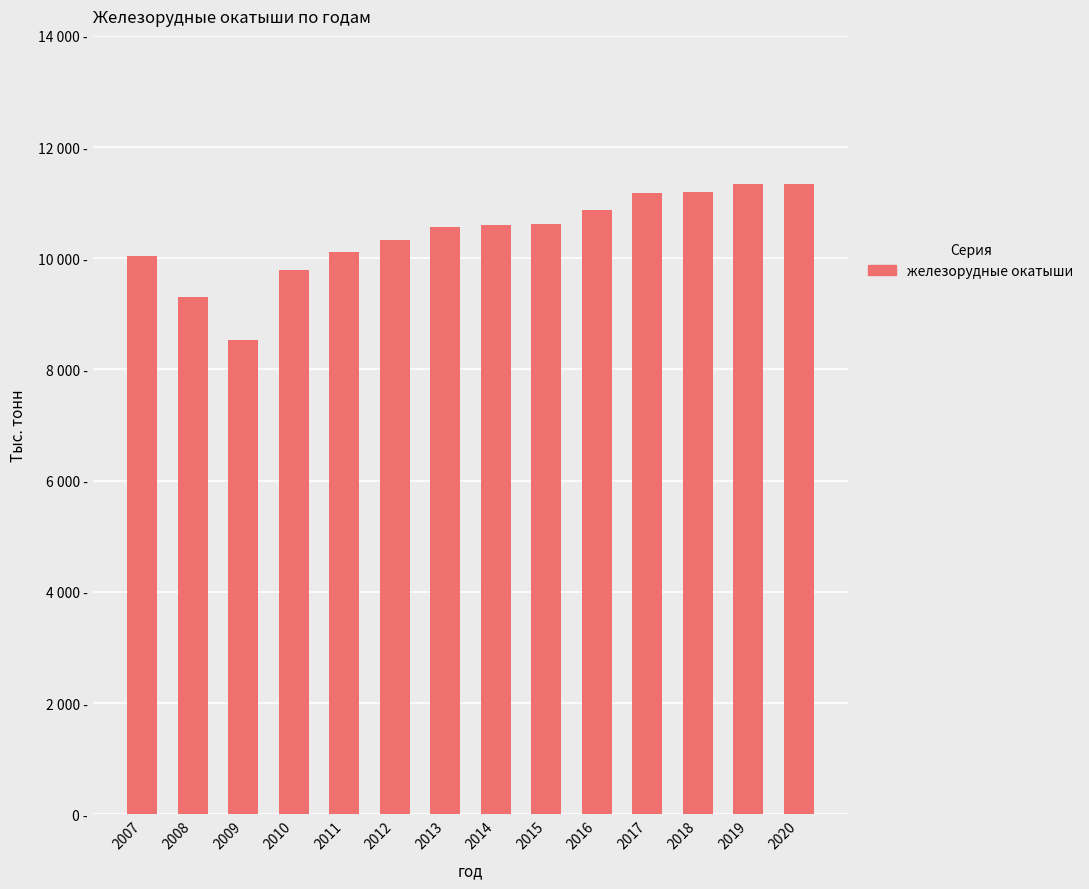

The value at 2020 is 17615.1. True or false?

False